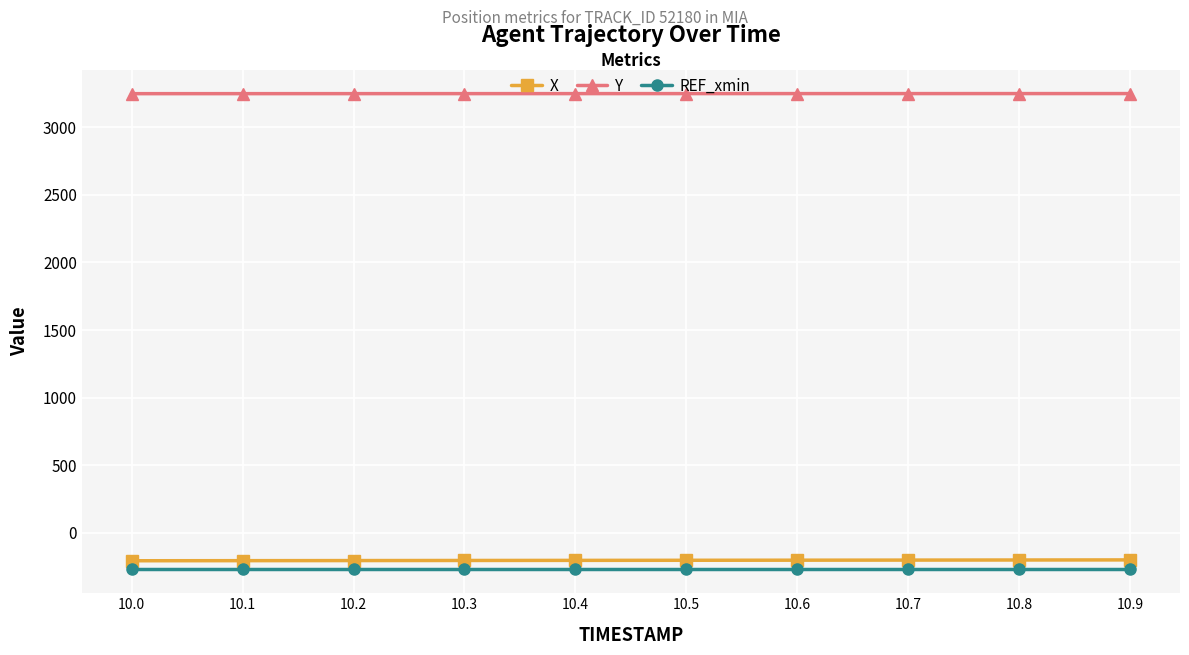

Rank the series at 10.7 from lowest to highest value.

REF_xmin, X, Y